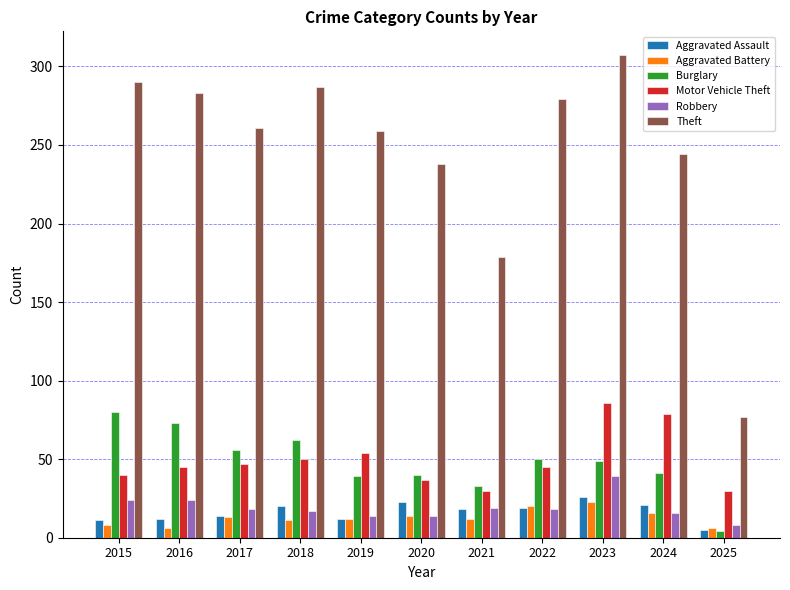

Rank the series at 2016 from highest to lowest value.

Theft, Burglary, Motor Vehicle Theft, Robbery, Aggravated Assault, Aggravated Battery